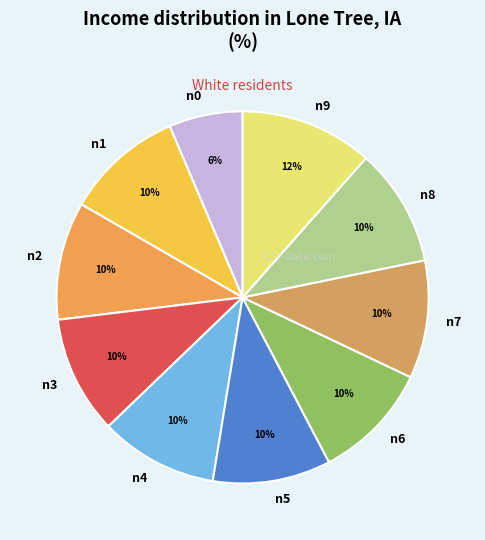

True or false: n1 accounts for 1% of the total.

False